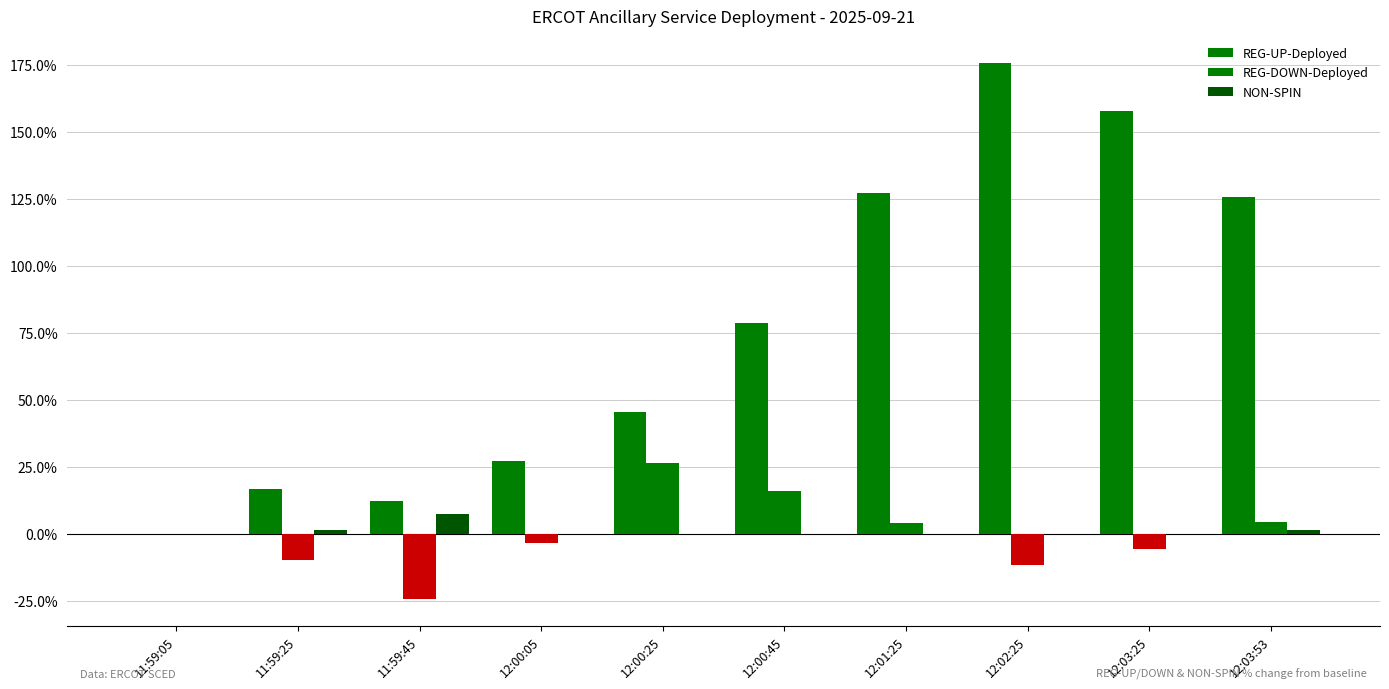

How many groups of bars are there?

10